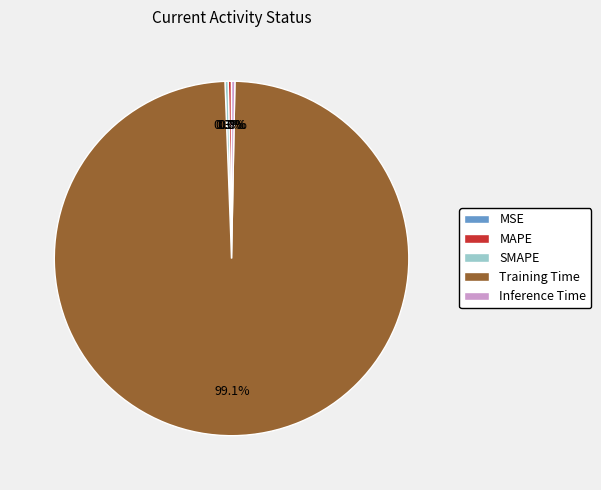

Which slice represents more than half of the pie?

Training Time